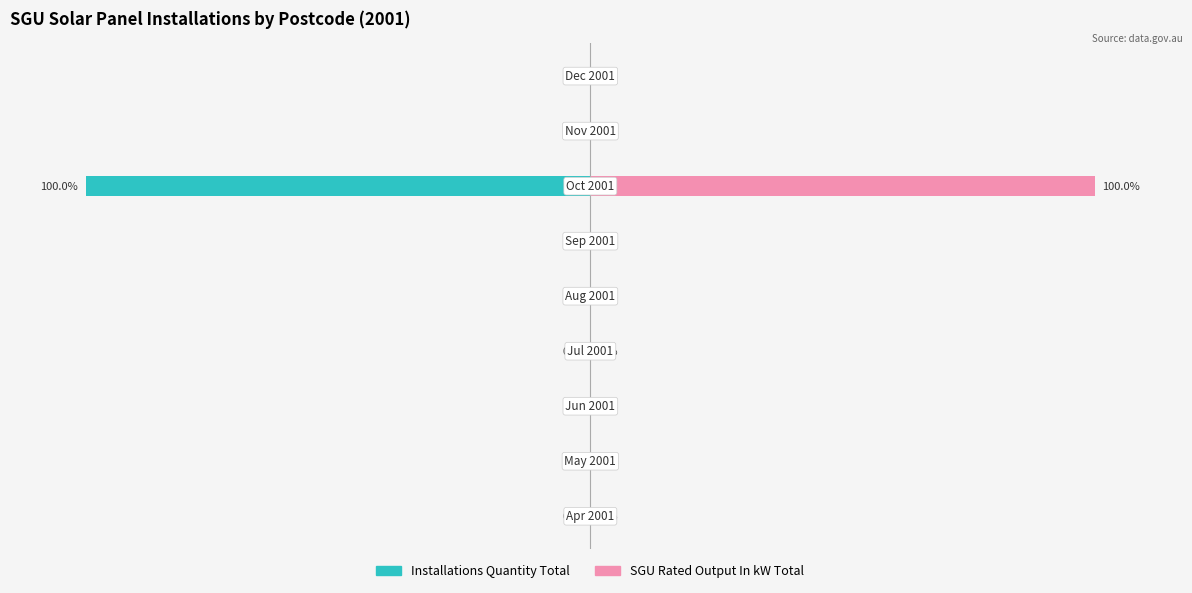

Is it true that SGU Rated Output In kW Total equals 32 at 1?

False